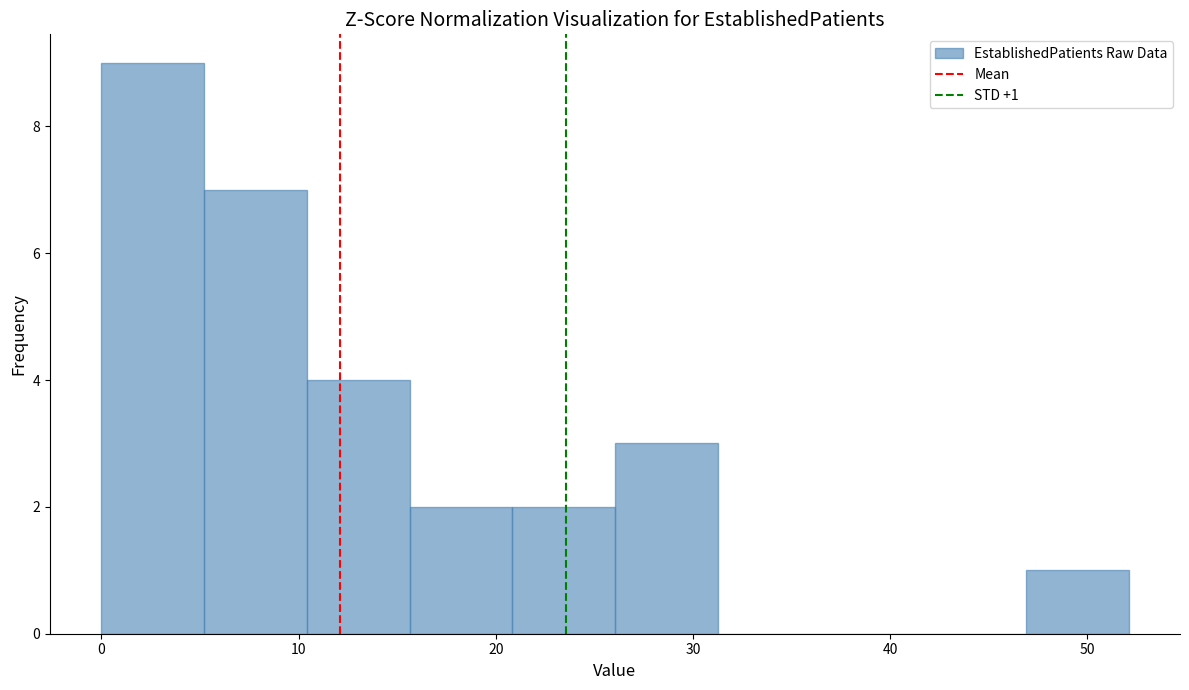

Which range on the x-axis has the tallest bar?

0 to 5